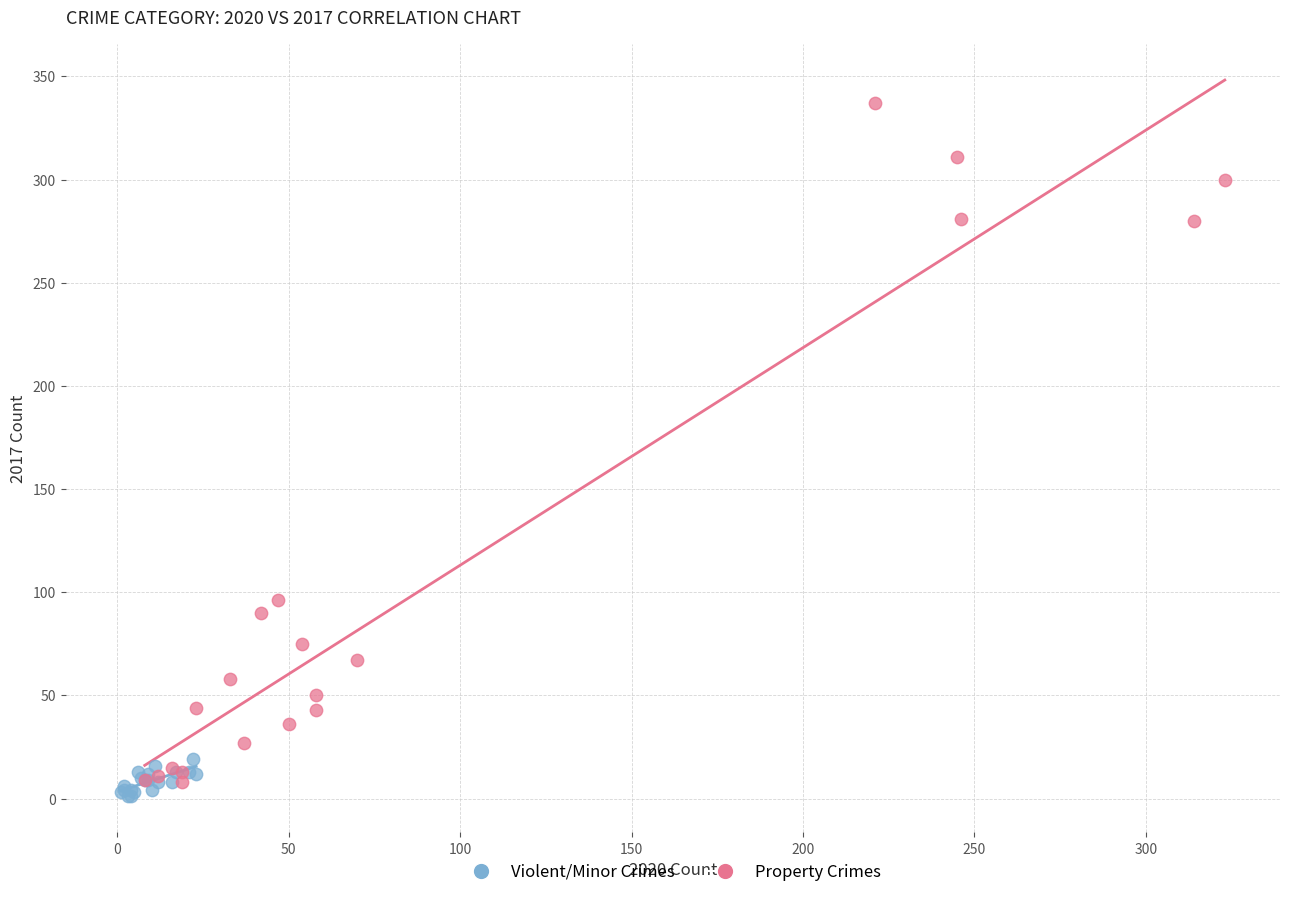

What are all the series names shown in the legend?

Violent/Minor Crimes, Property Crimes